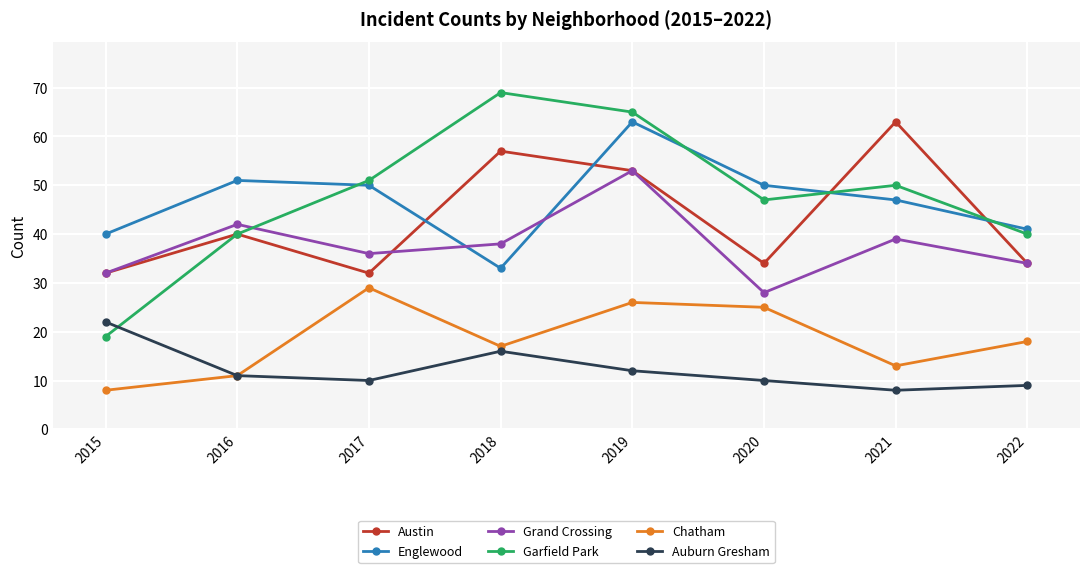

At which label is Garfield Park closest to 44?

2020